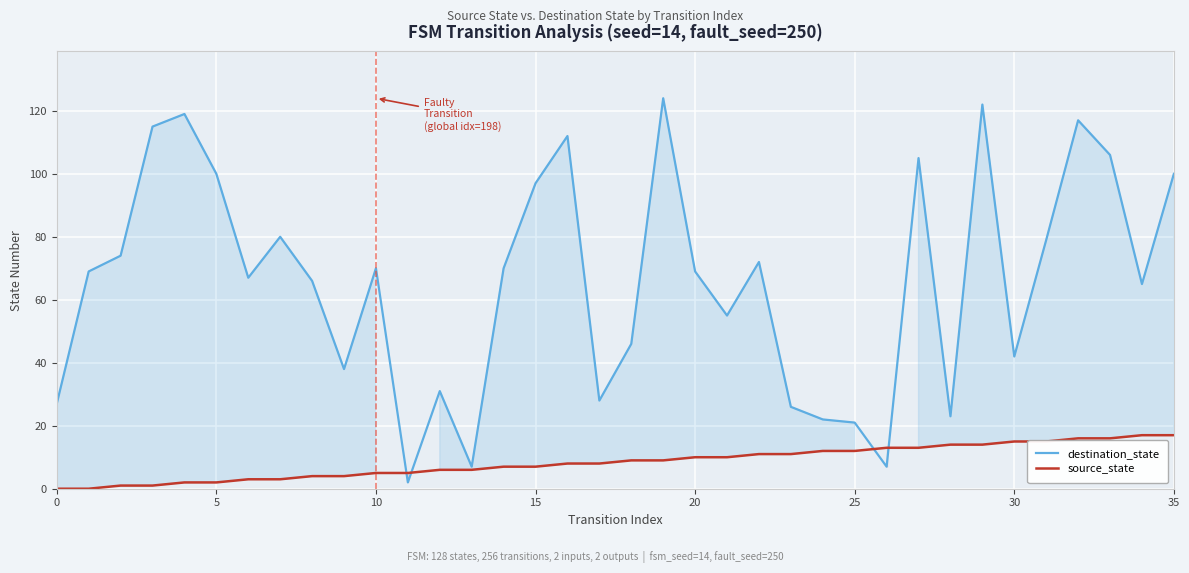

How many values in source_state are above zero?

34